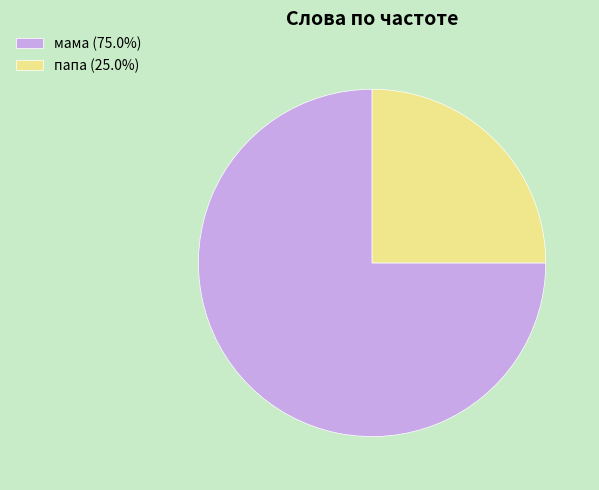

The мама slice represents 75% of the pie. True or false?

True